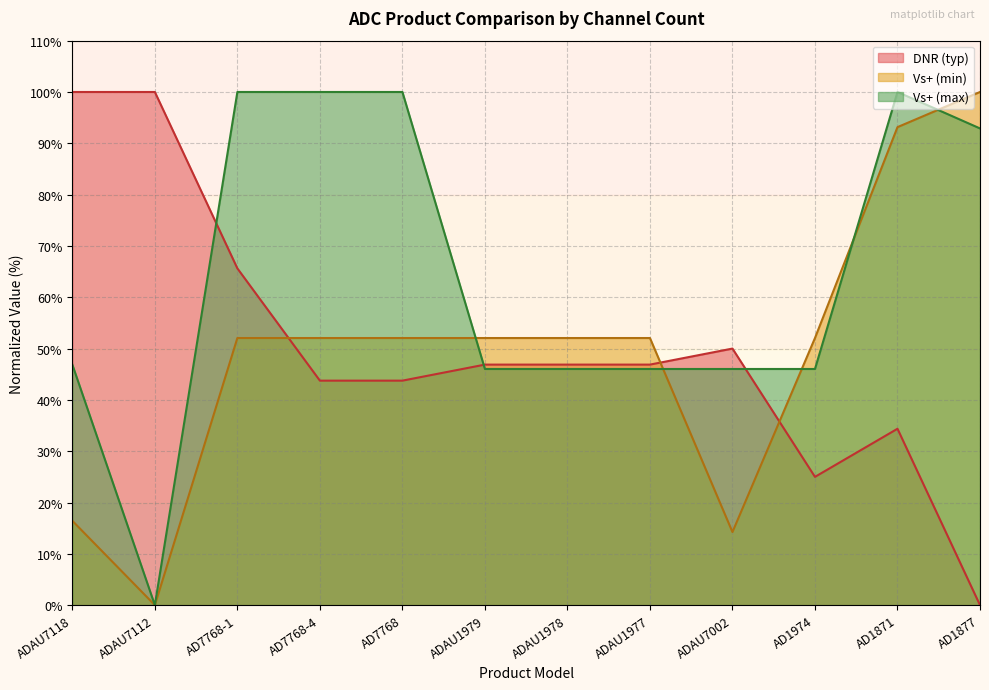

Between which two adjacent categories do DNR (typ) and Vs+ (max) first intersect?

ADAU7112 and AD7768-1